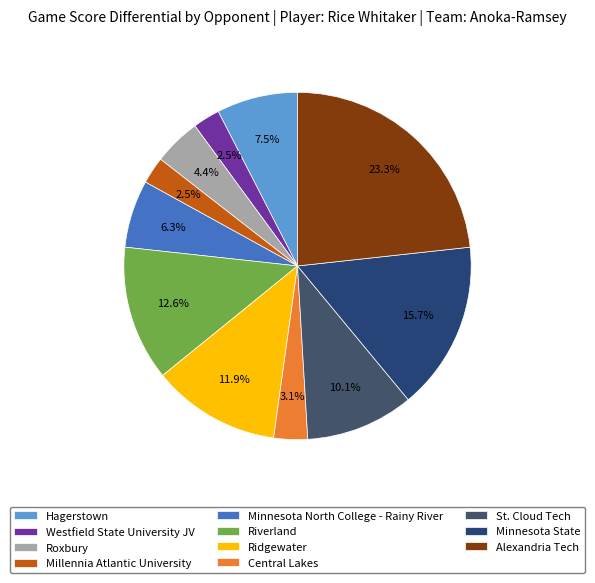

Between Westfield State University JV and Ridgewater, which is larger?

Ridgewater